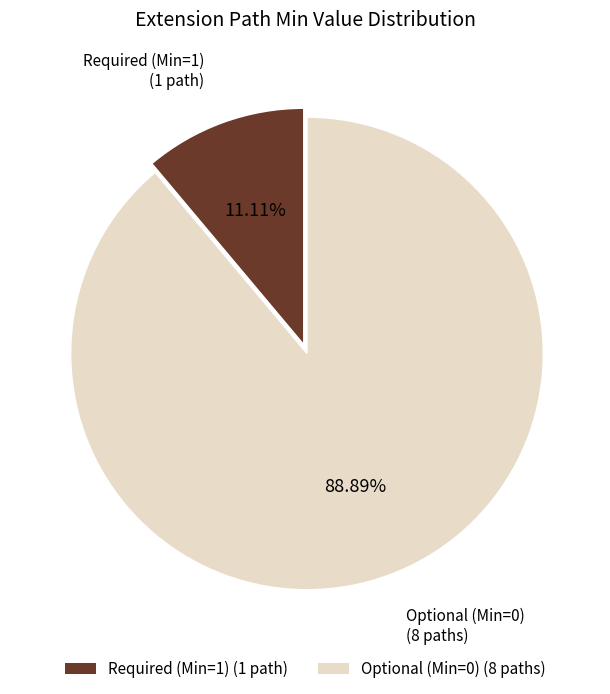

To the nearest percent, what is the average slice percentage?

50%